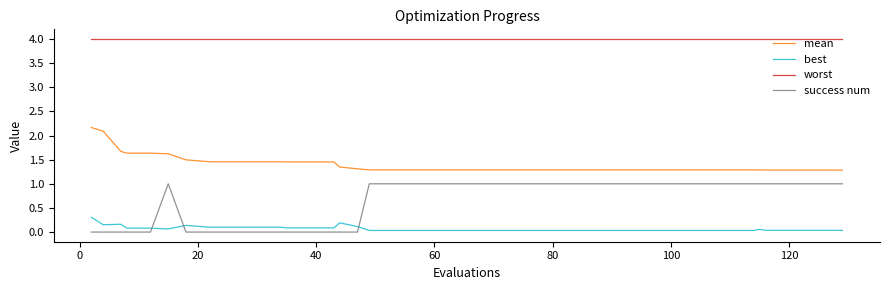

Does the chart display data point markers on the line(s)?

No